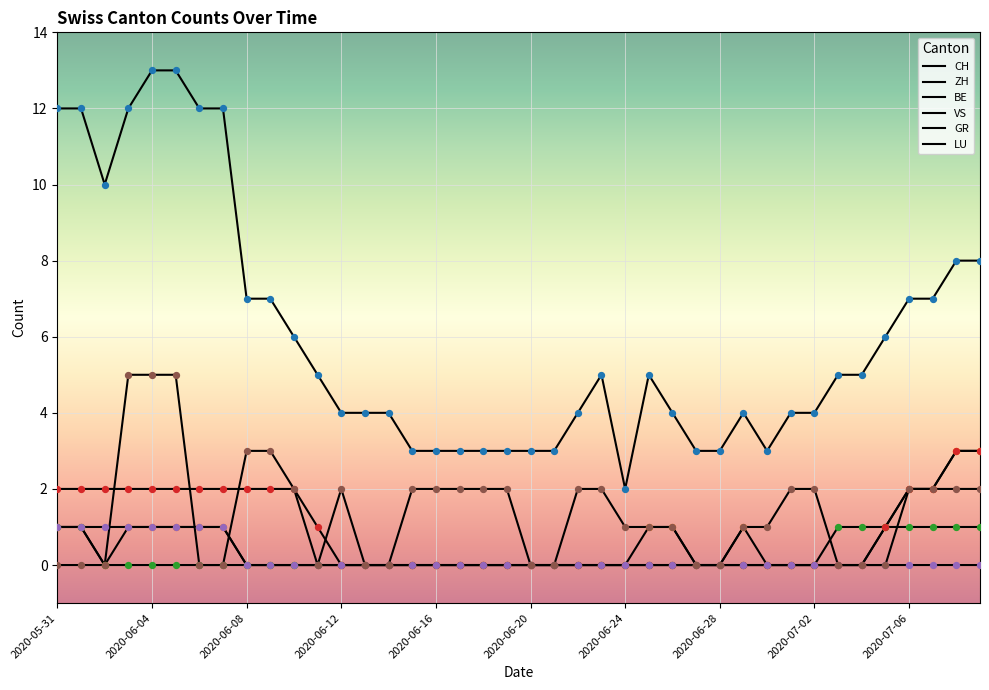

How many lines are shown in the chart?

6